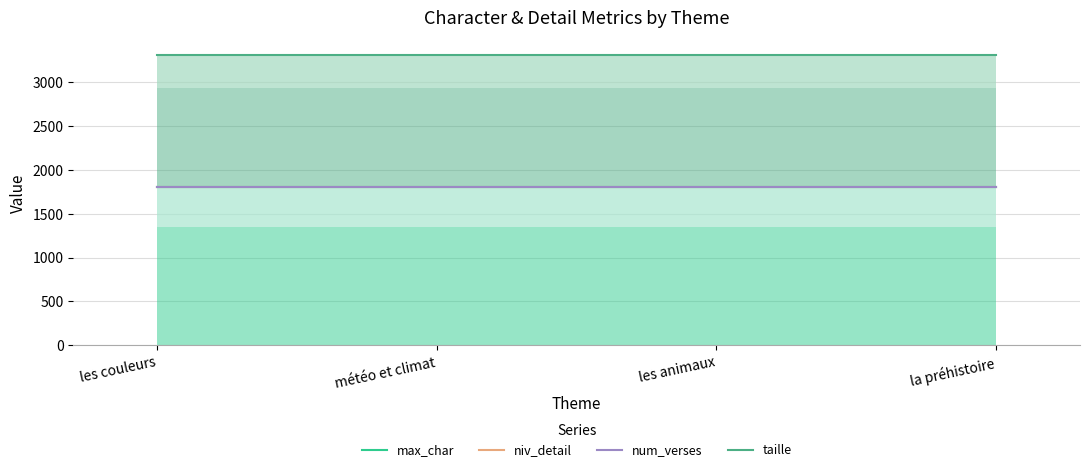

What position from the left is météo et climat?

2